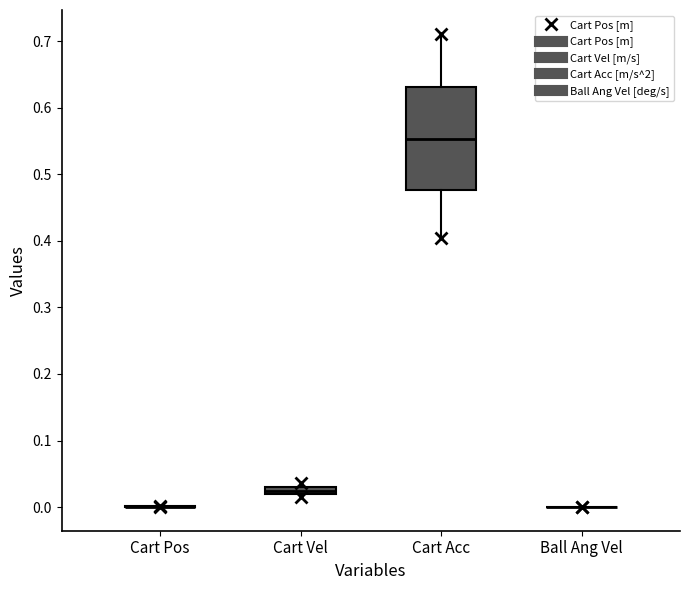

Comparing the boxes themselves (not the whiskers), which one is the tallest?

Cart Acc